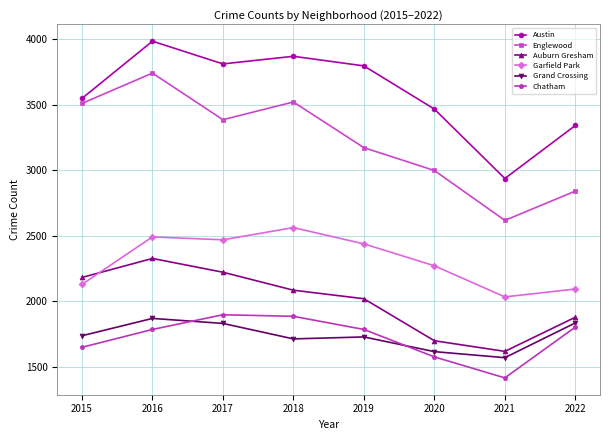

What is the difference between the second highest and second lowest values in the Auburn Gresham series?

522